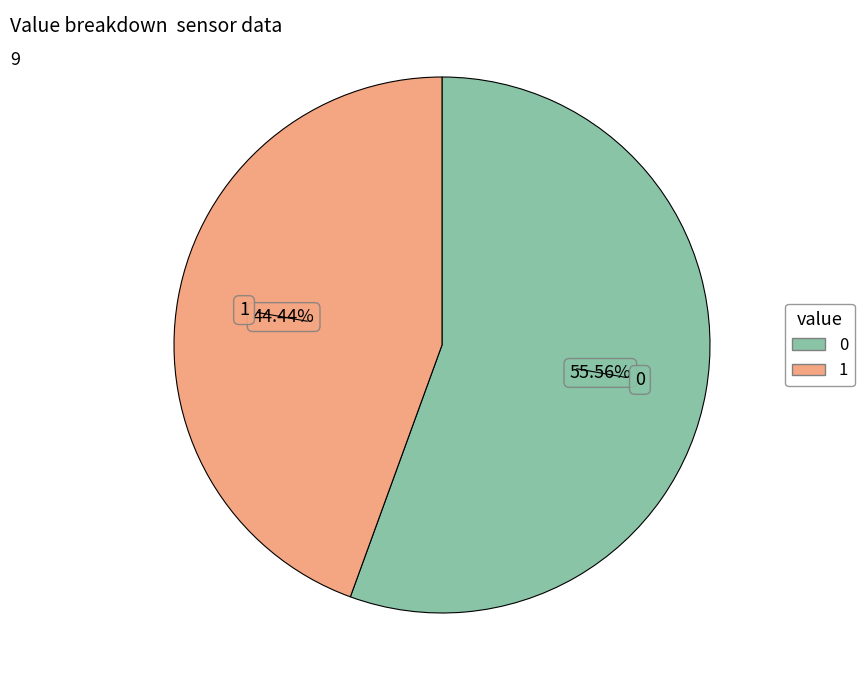

Is there any slice that represents more than half of the pie?

Yes